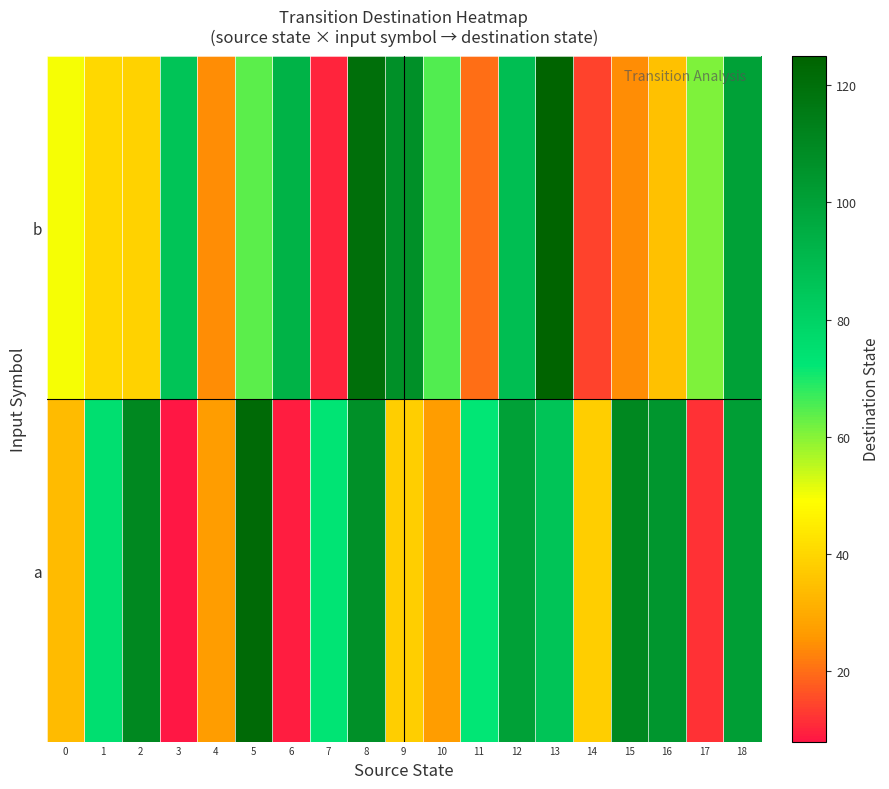

What is the smallest value displayed?

8